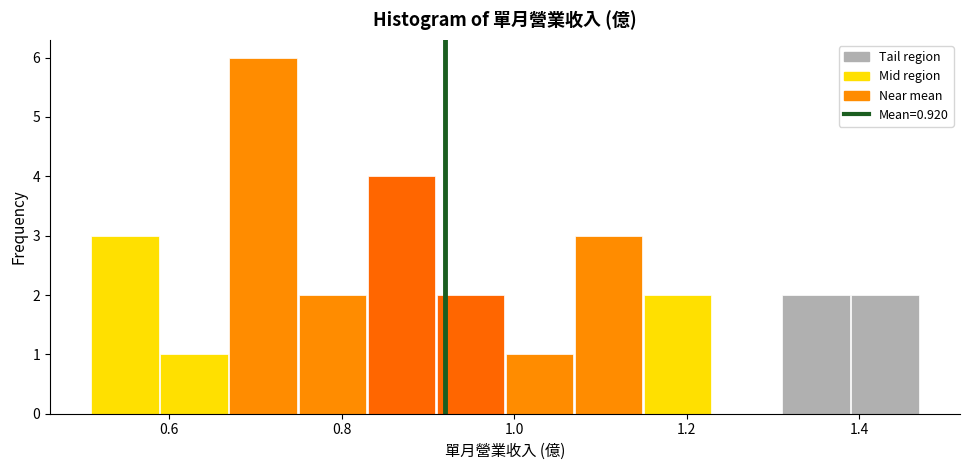

How tall is the bar that spans 0.98 to 1.06 on the x-axis? Neither the bar edges nor the heights are printed on the chart, so give them approximately, as read against the axes.

1